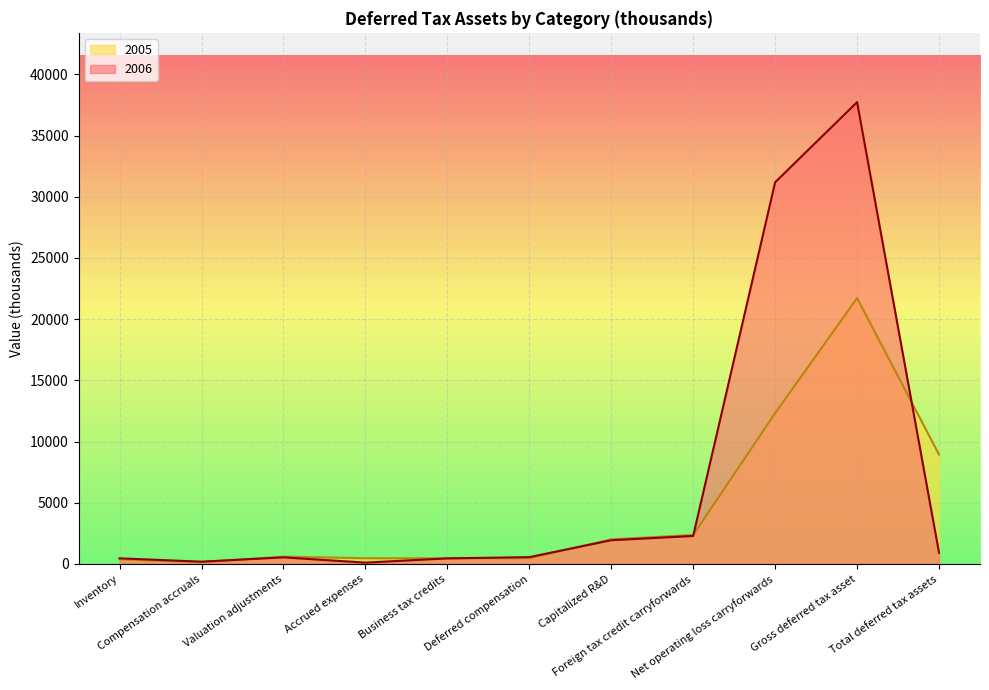

Reading right to left, extract all data points from this chart.

2006: Total deferred tax assets=914	Gross deferred tax asset=37735	Net operating loss carryforwards=31187	Foreign tax credit carryforwards=2290	Capitalized R&D=1939	Deferred compensation=559	Business tax credits=458	Accrued expenses=110	Valuation adjustments=541	Compensation accruals=188	Inventory=463
2005: Total deferred tax assets=8939	Gross deferred tax asset=21723	Net operating loss carryforwards=12325	Foreign tax credit carryforwards=2368	Capitalized R&D=2013	Deferred compensation=476	Business tax credits=458	Accrued expenses=471	Valuation adjustments=598	Compensation accruals=152	Inventory=386